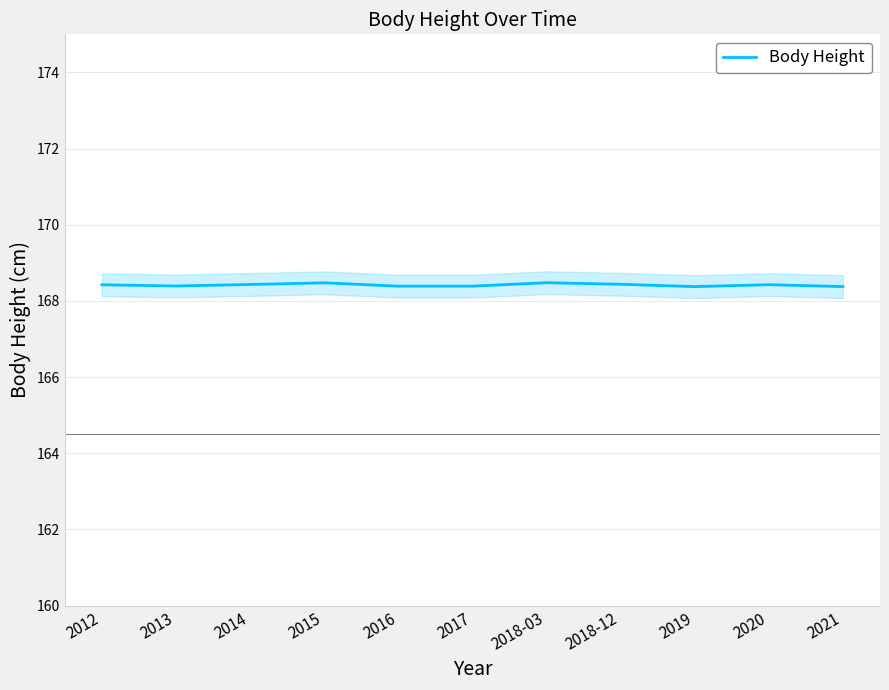

What is the smallest value displayed?

168.4